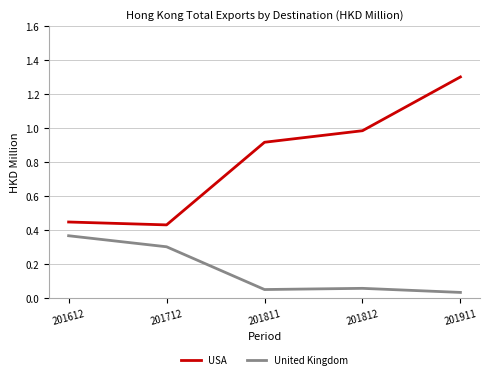

Rank the series by their maximum value, from highest to lowest.

USA, United Kingdom